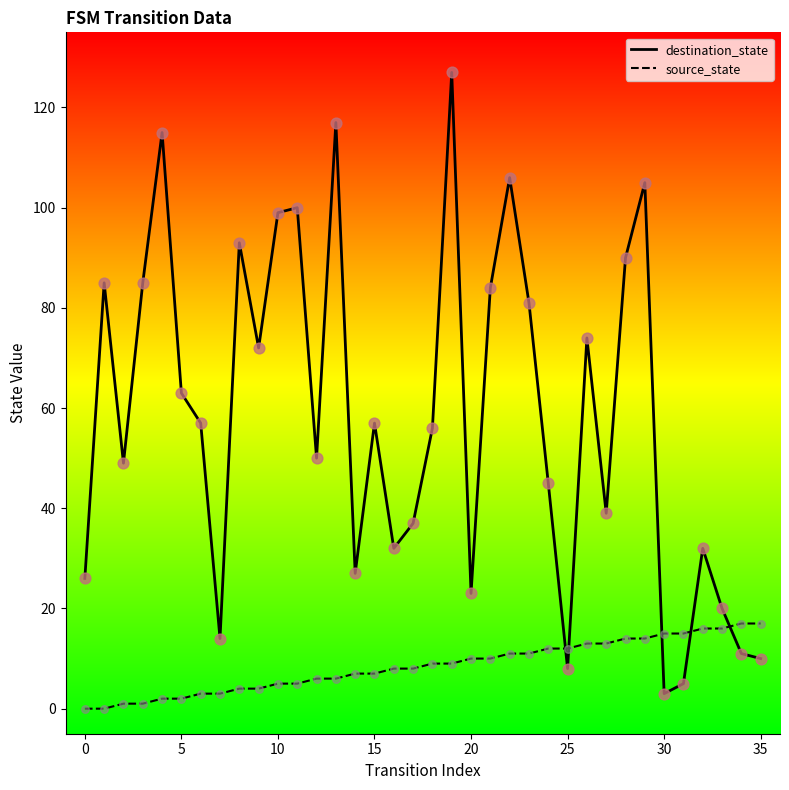

Which series has the largest range (max minus min)?

destination_state